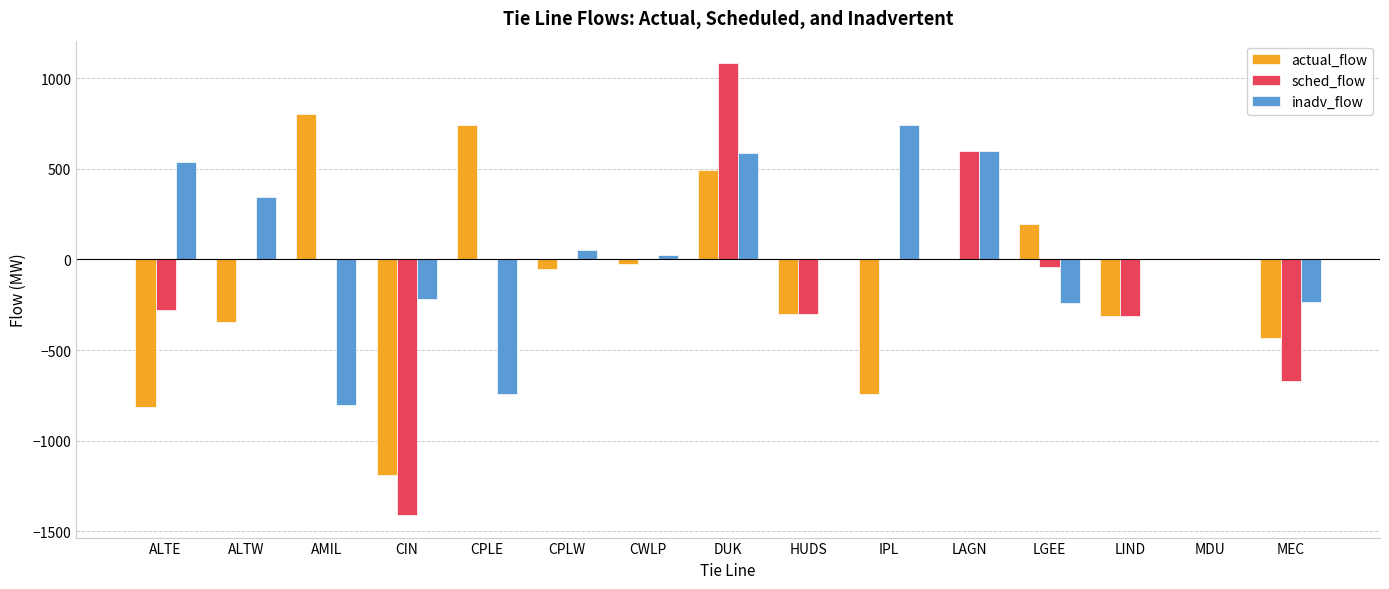

What is the approximate value of inadv_flow at DUK?

587.5